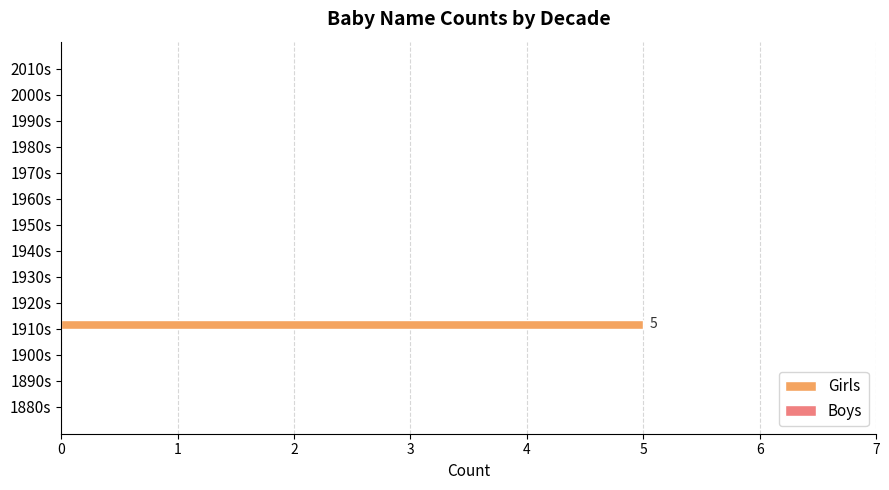

The chart shows a value of -2 at 1960s. True or false?

False